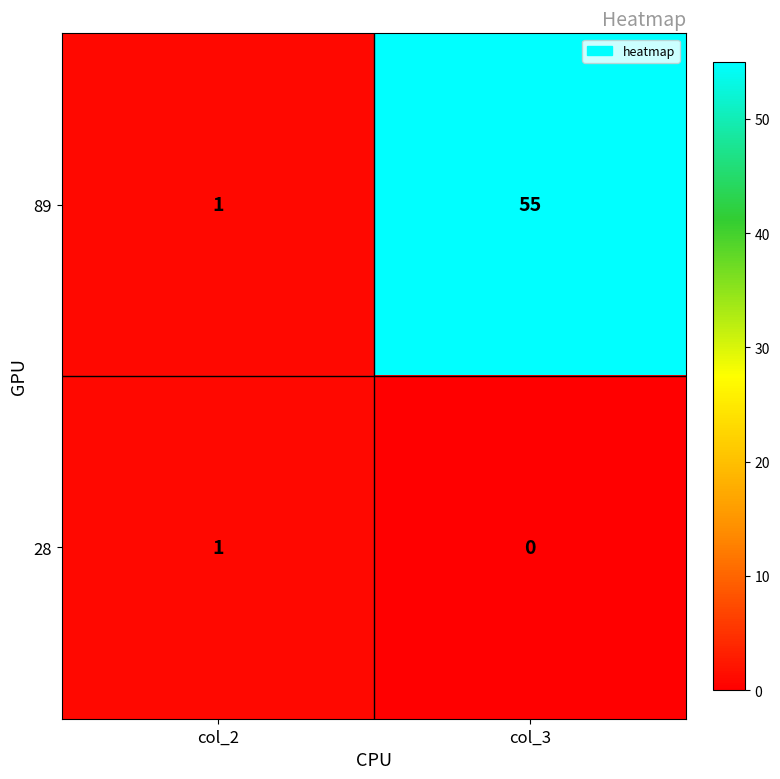

Reading right to left, list all the values displayed in this chart.

89: 55	1
28: 0	1